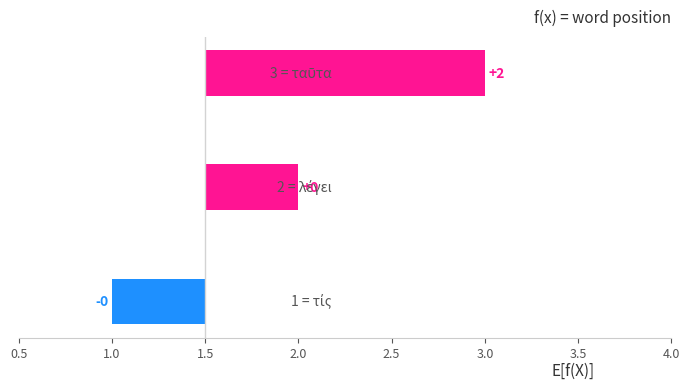

What is the change in value from τίς to λέγει?

+1